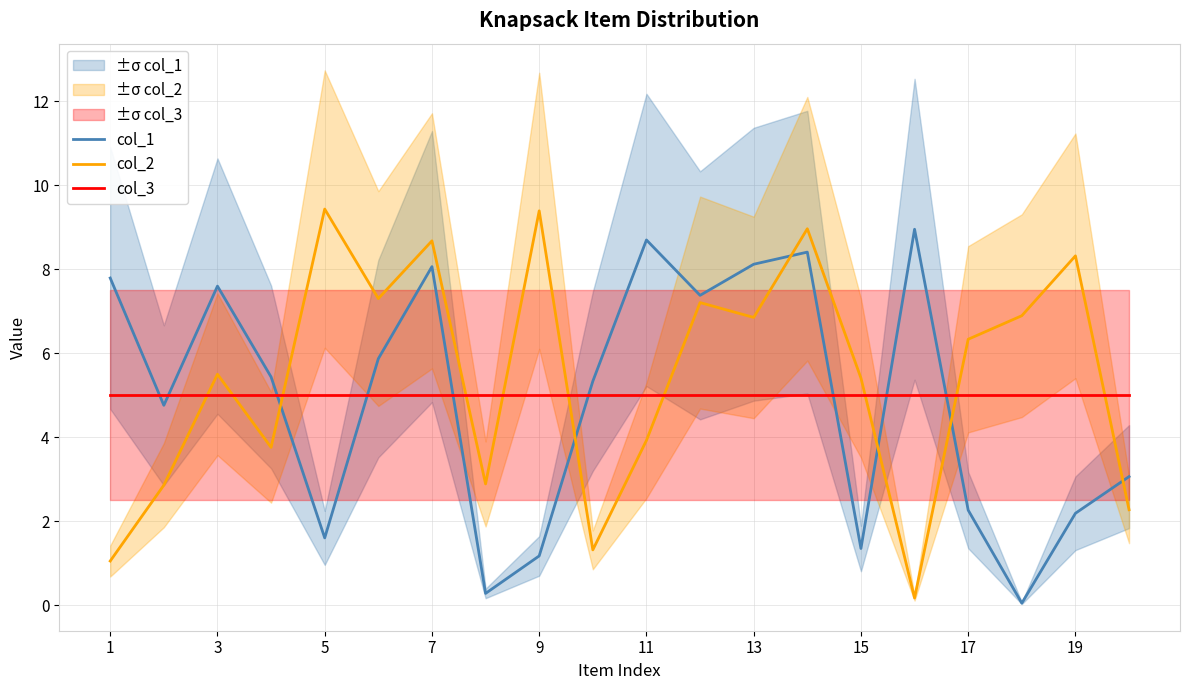

What is the maximum value for col_1?

8.9